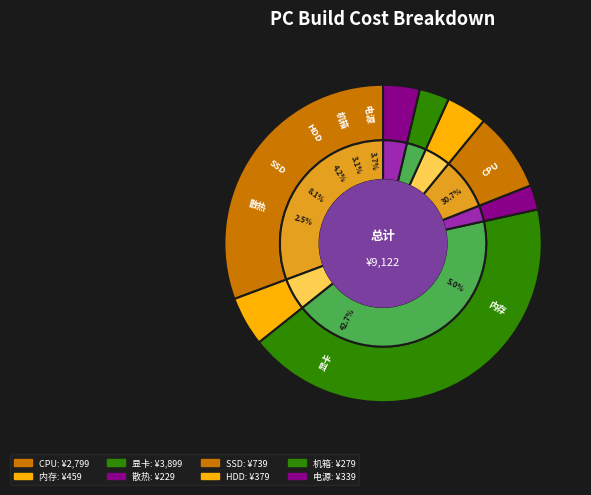

To the nearest percent, what is the combined percentage of CPU and 内存?

36%